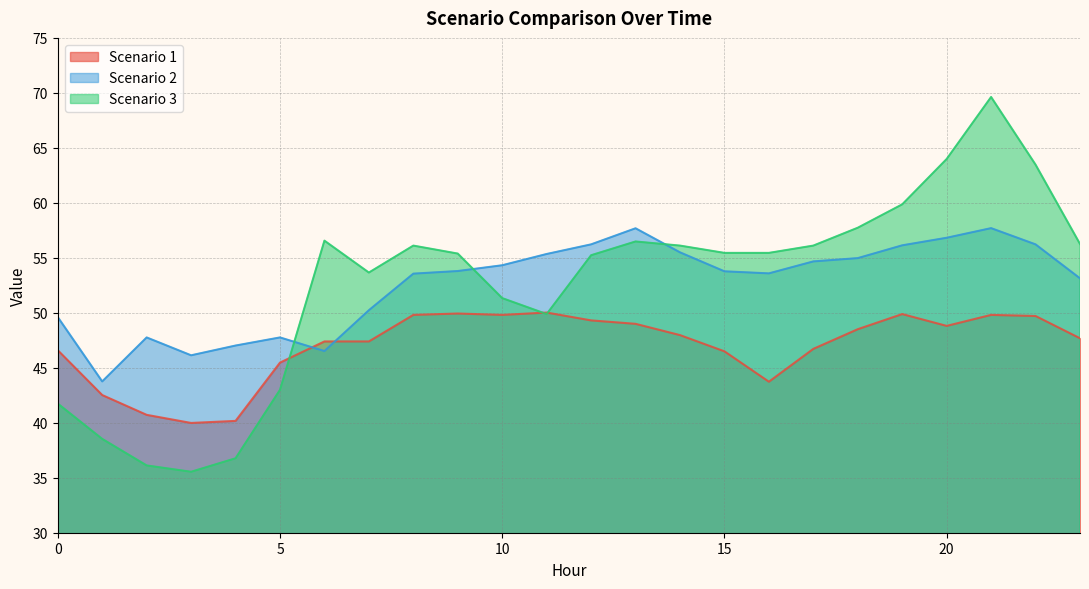

Which series ends up on top after the final intersection of Scenario 3 and Scenario 2?

Scenario 3